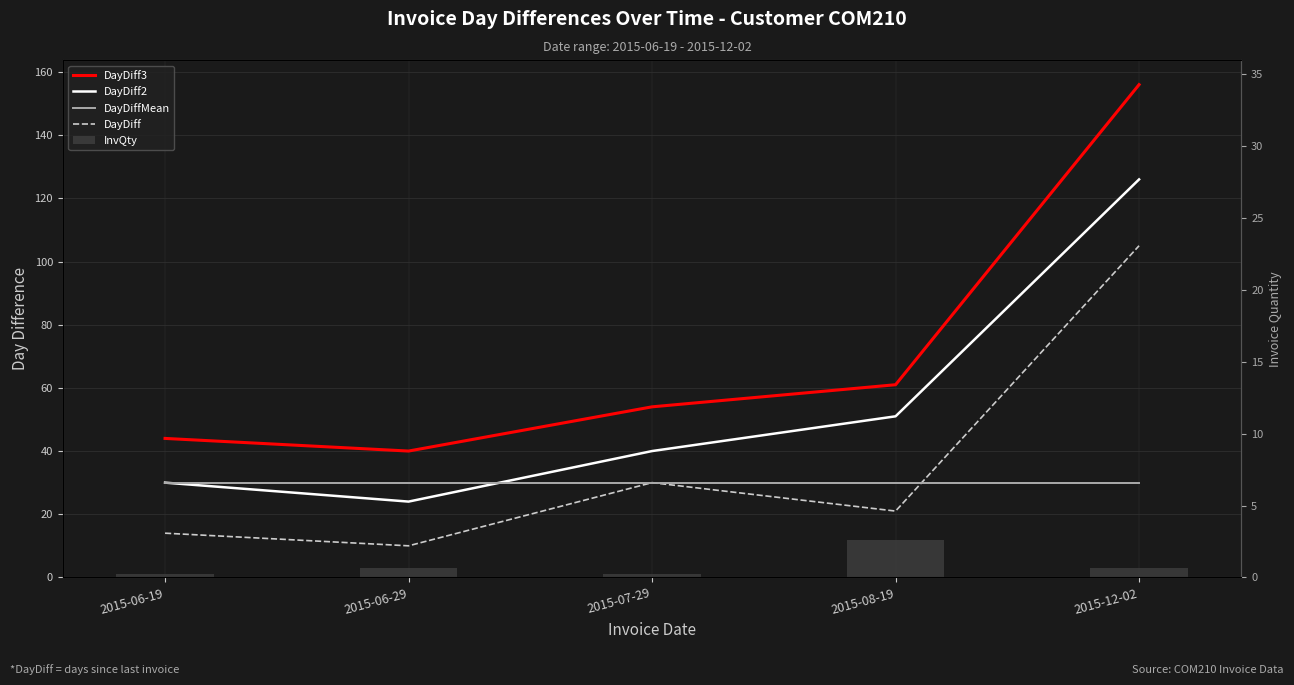

How many data points in DayDiff are less than 21?

2